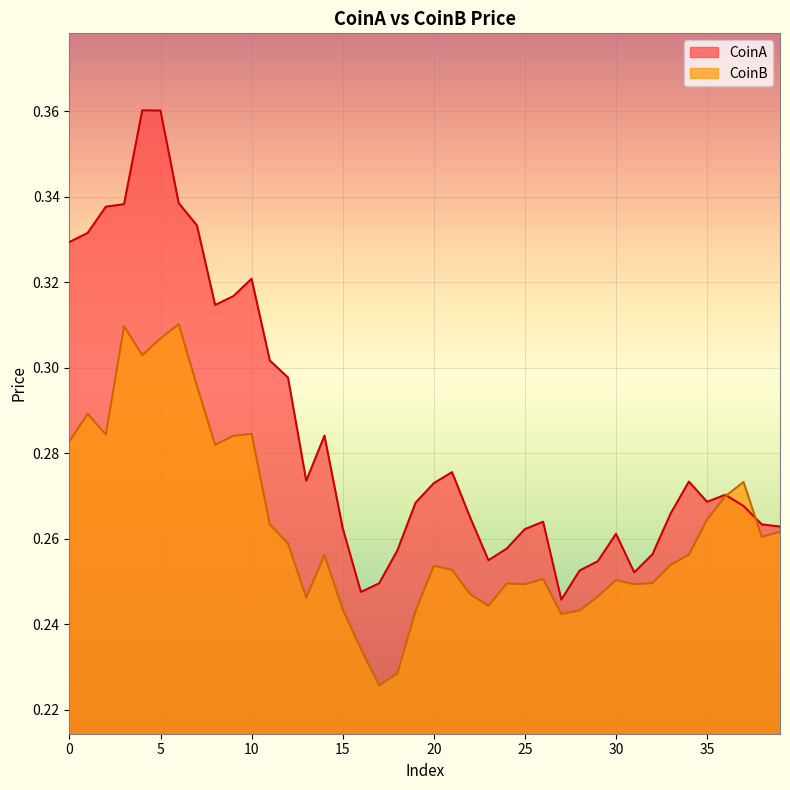

At which category does CoinA reach its first local valley?

8